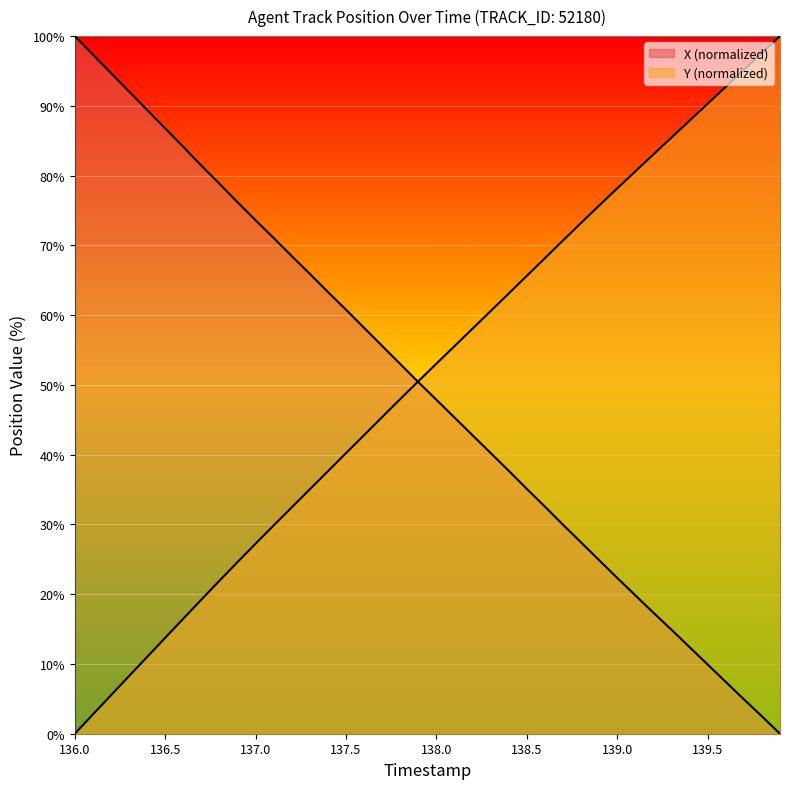

What is the average value of the Y series?

51.2